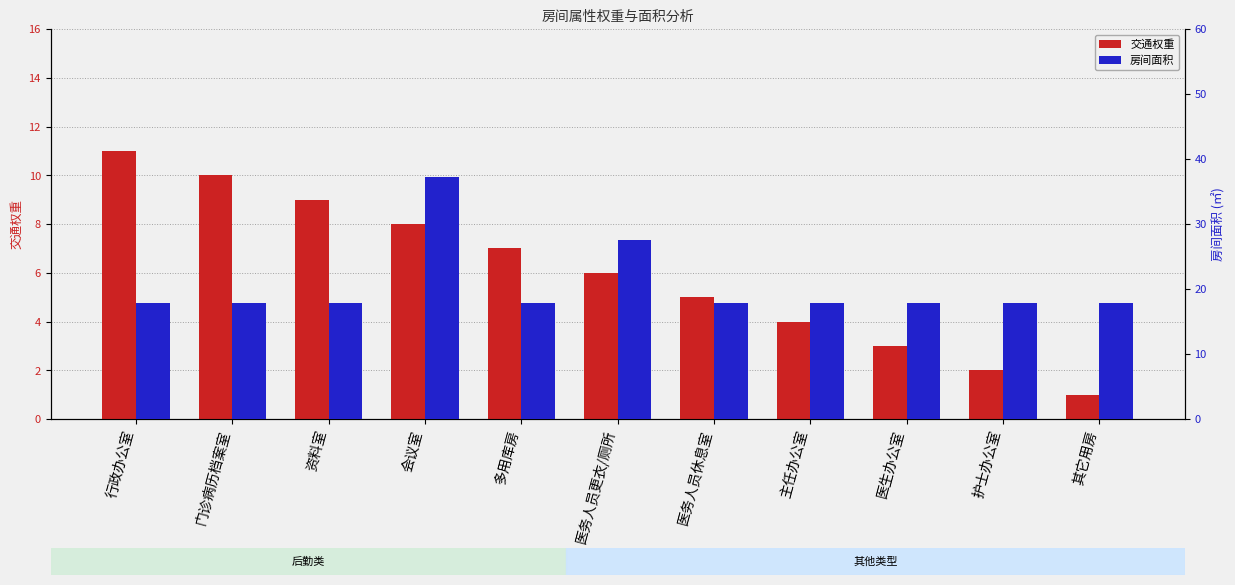

At which category does the chart reach its minimum across all series?

其它用房